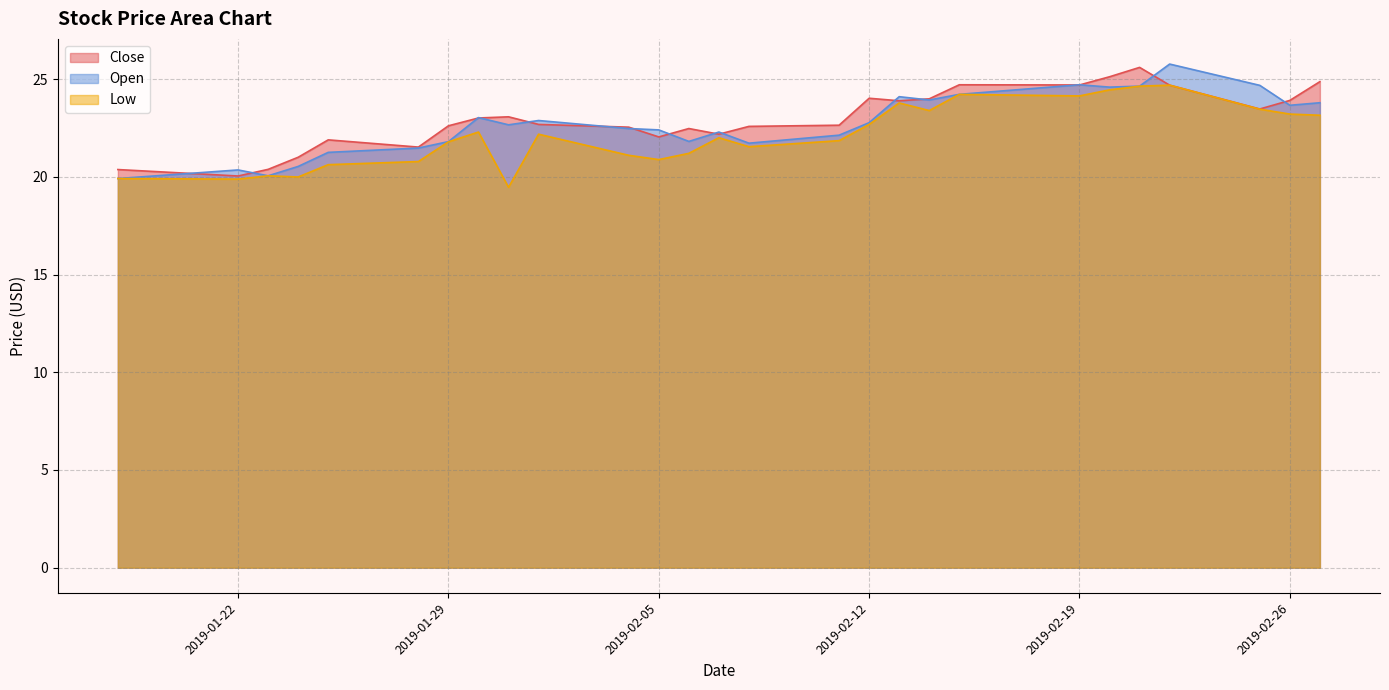

At how many categories does at least one series exceed 23?

13